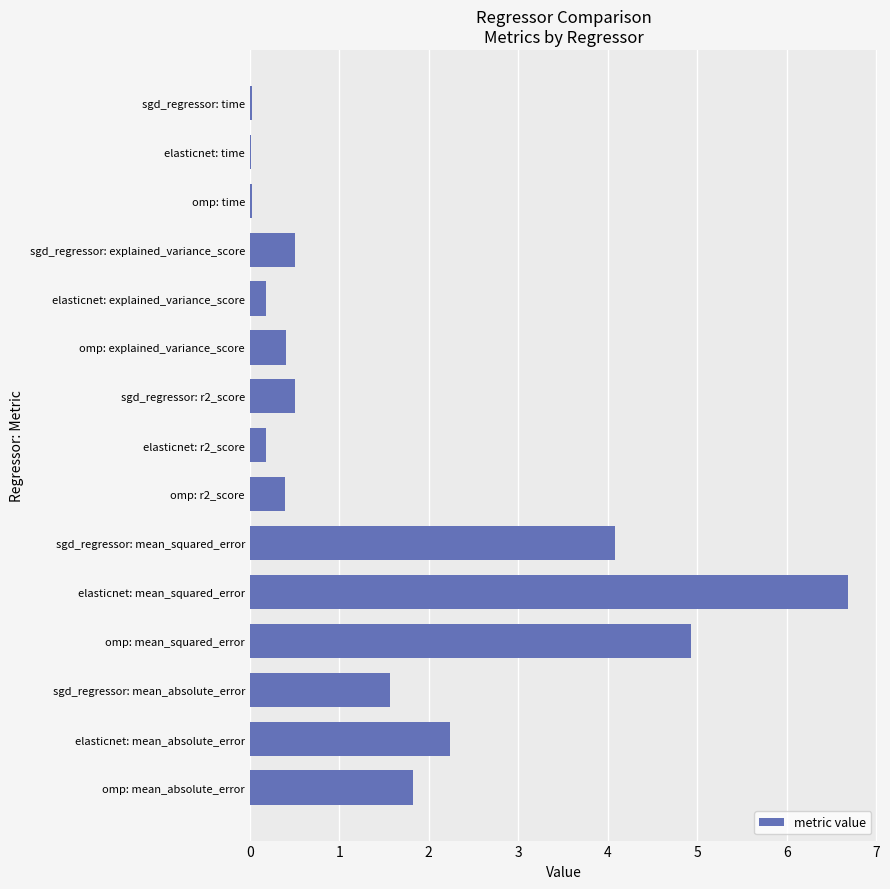

Does the chart contain stacked bars?

No